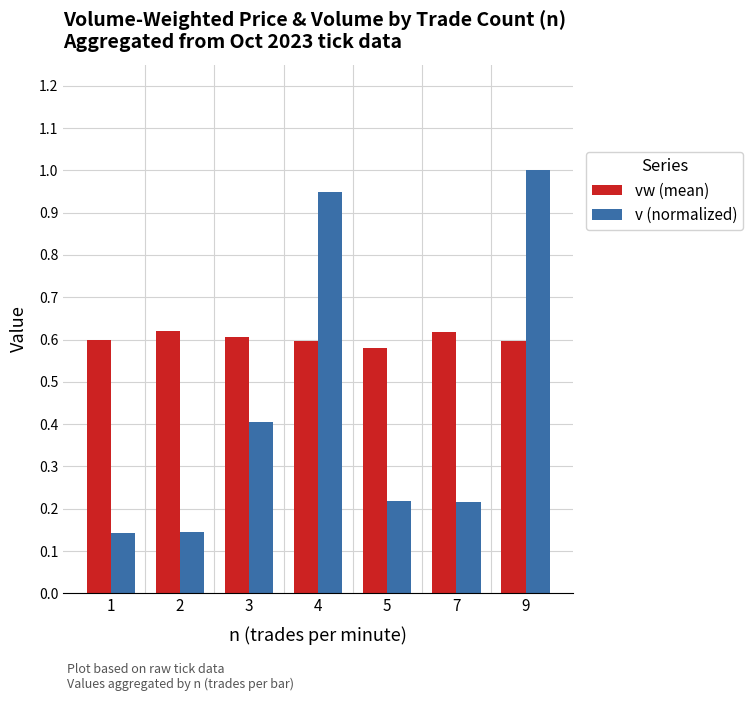

What is the total value across all series at 4?

1.5